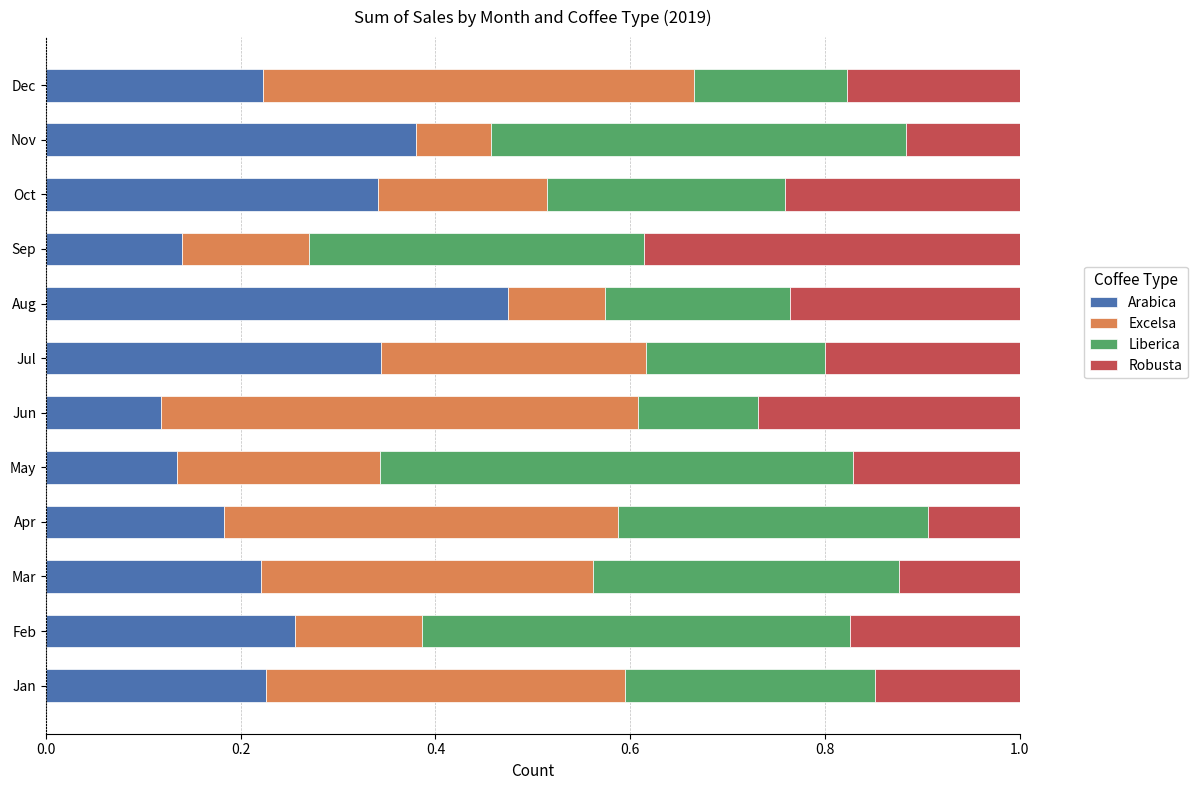

At which label does Arabica reach its peak?

Aug